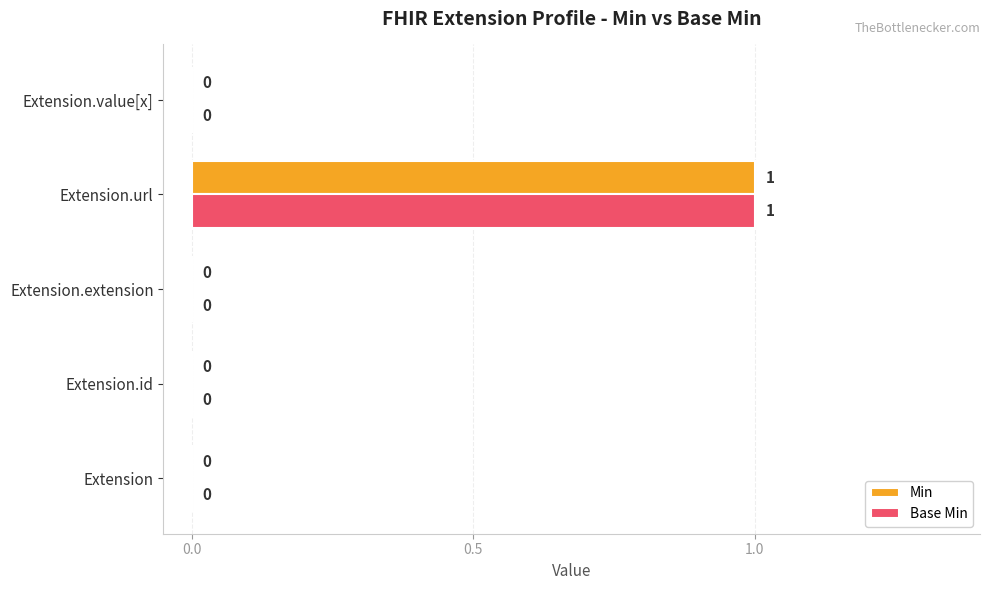

True or false: Min has a value of 0 at Extension.value[x].

True